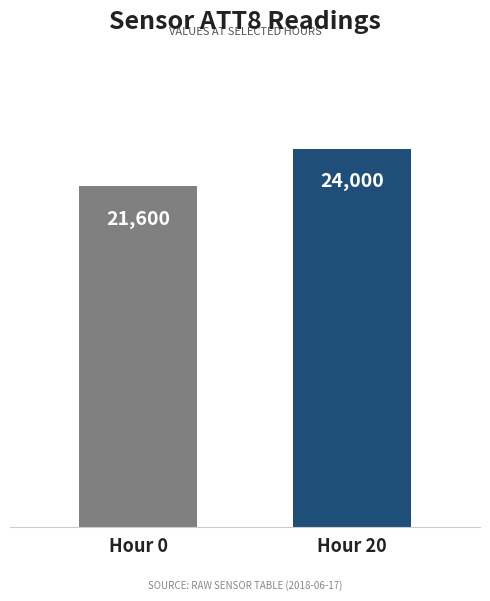

Reading left to right, transcribe all the data shown in this chart.

Hour 0=21600	Hour 20=24000